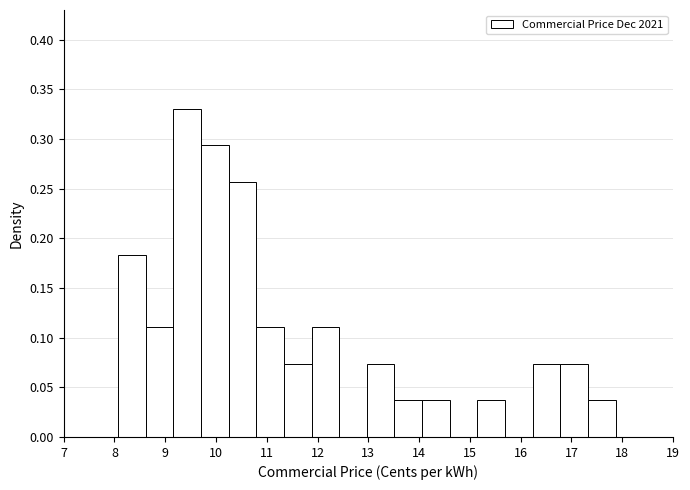

What is the height of the bar covering 9.2 to 9.7 on the x-axis? Neither the bar edges nor the heights are printed on the chart, so give them approximately, as read against the axes.

0.330